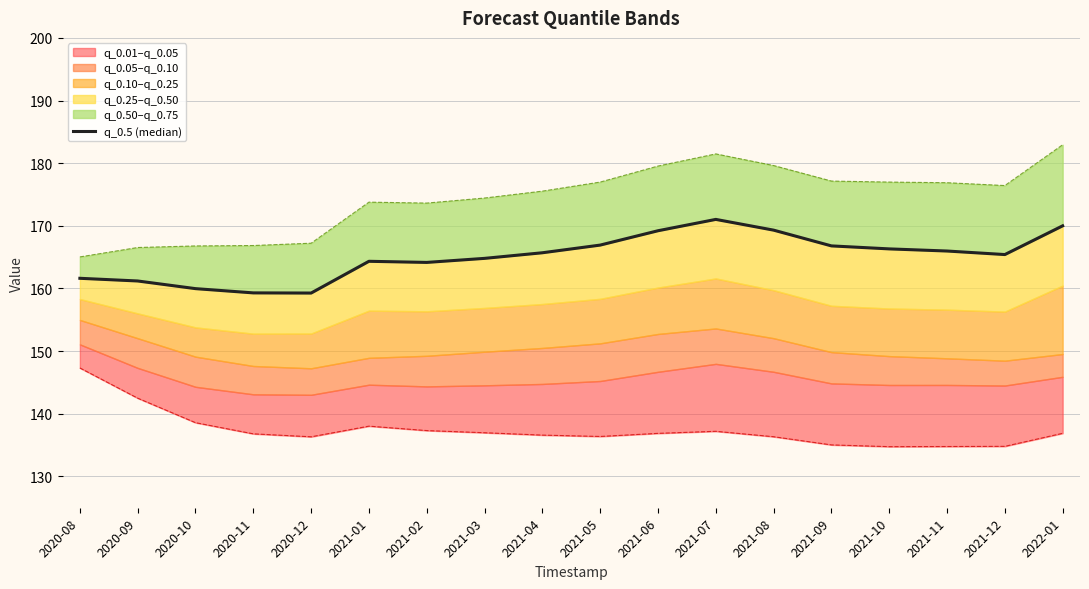

At which category does the data reach its first local valley?

2020-12